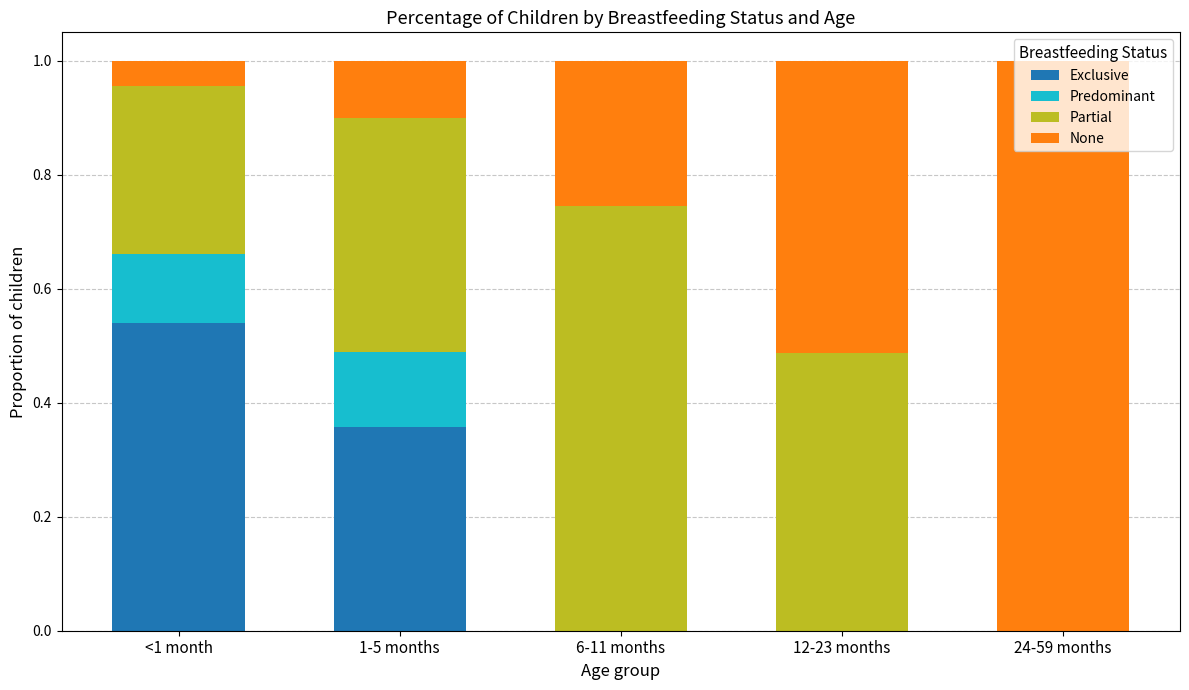

What is the total value across all series at 1-5 months?

1.0